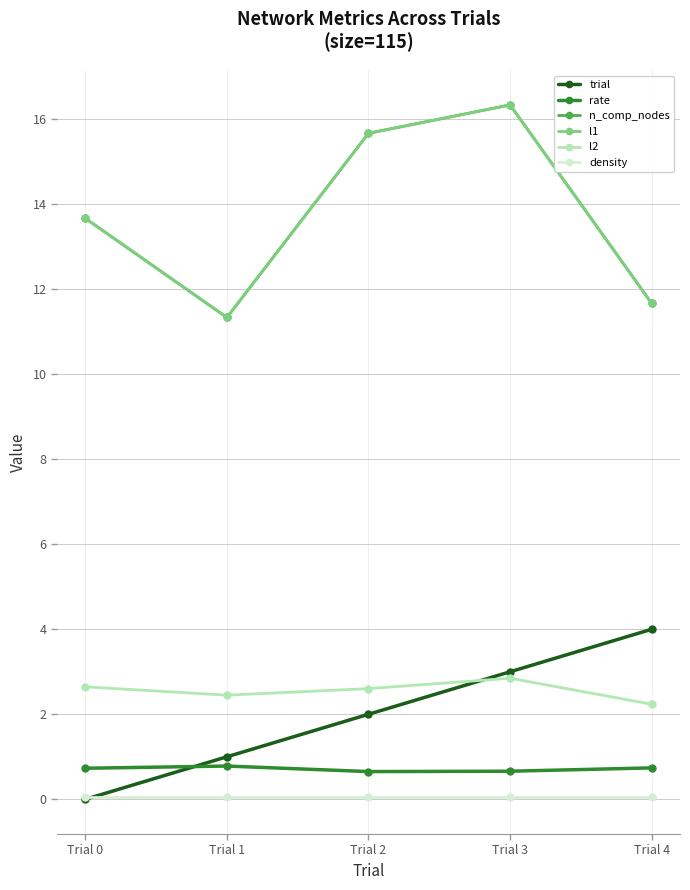

In n_comp_nodes, how many points are lower than both neighbors (excluding endpoints)?

1